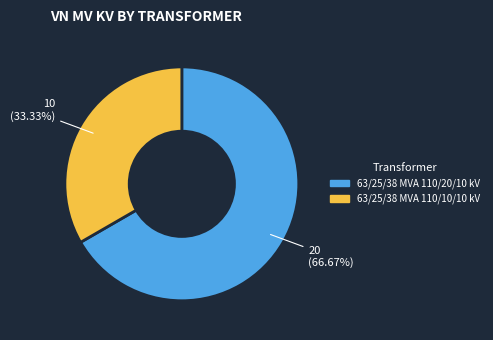

What is the smallest slice in the pie chart?

63/25/38 MVA 110/10/10 kV